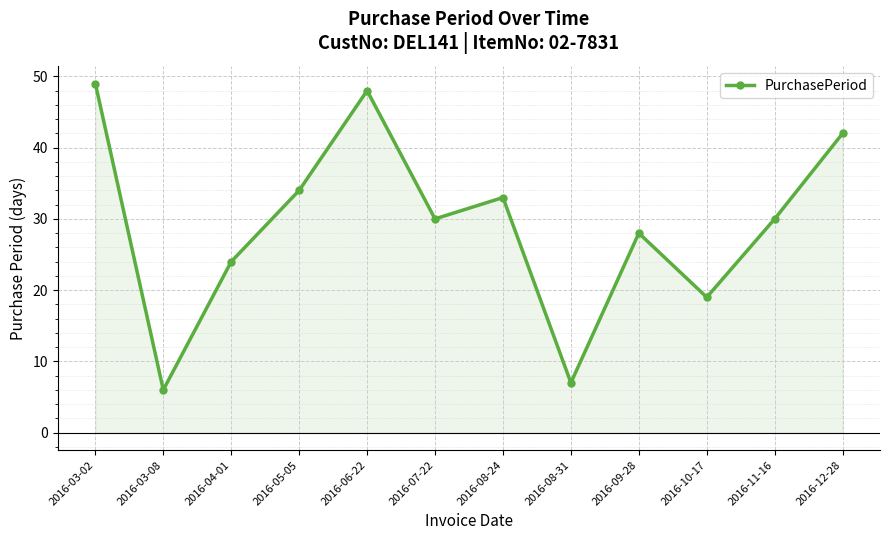

What is the label of the 2nd point from the right?

2016-11-16